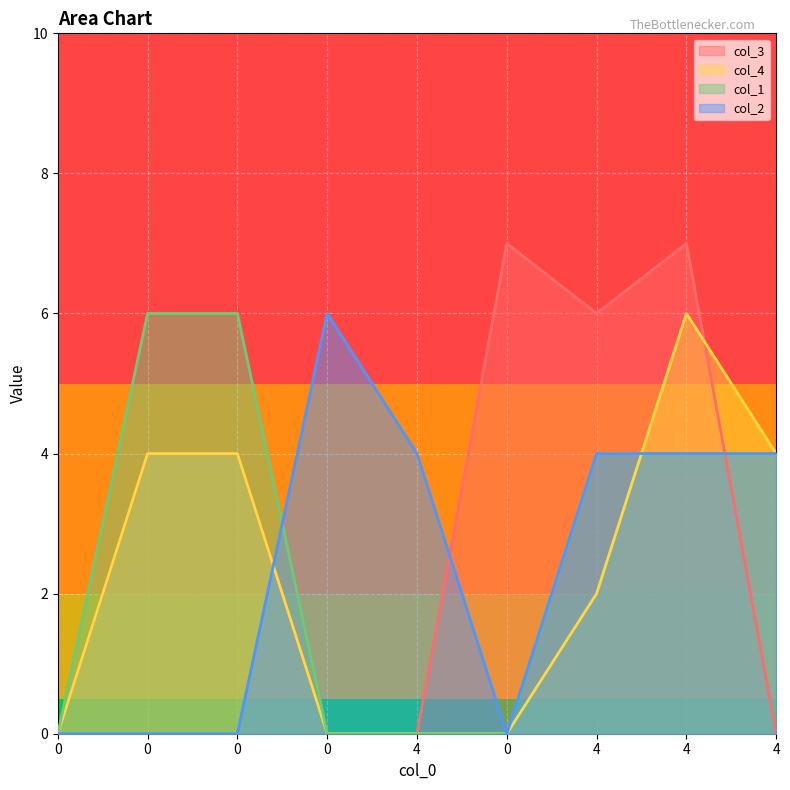

At how many categories does at least one series exceed 3?

8